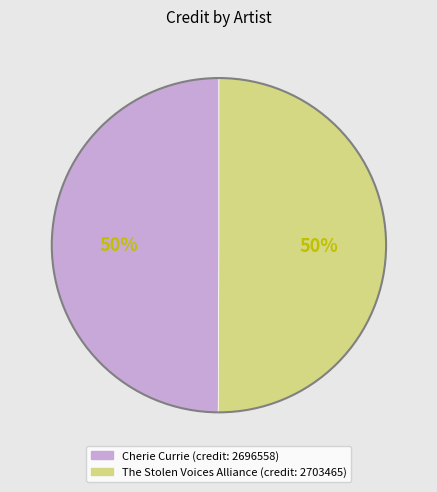

The The Stolen Voices Alliance slice represents 43% of the pie. True or false?

False